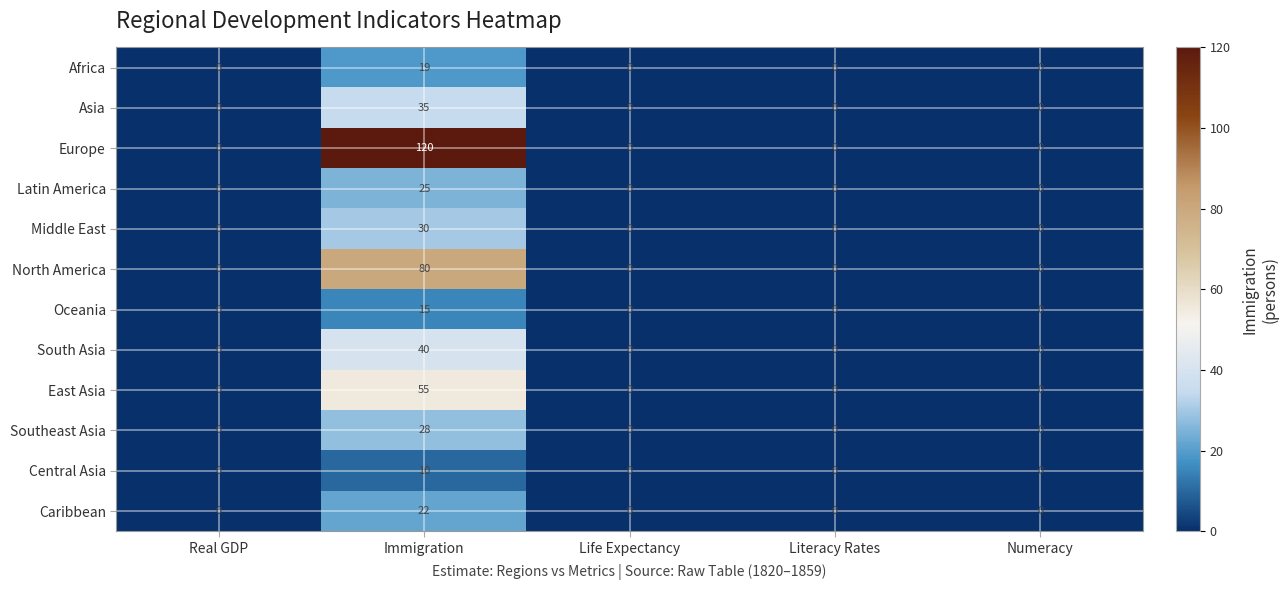

Rank the series by their maximum value, from lowest to highest.

Central Asia, Oceania, Africa, Caribbean, Latin America, Southeast Asia, Middle East, Asia, South Asia, East Asia, North America, Europe